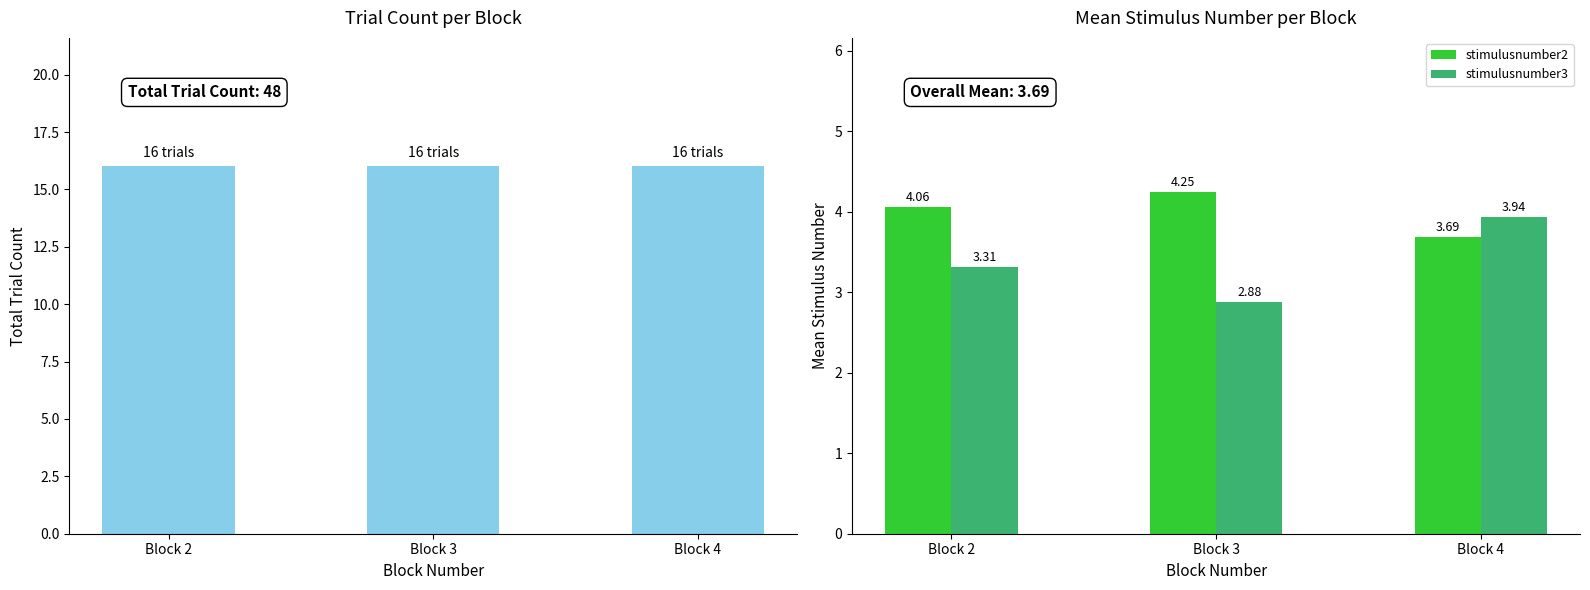

What is the maximum value for trialnum?

16.0